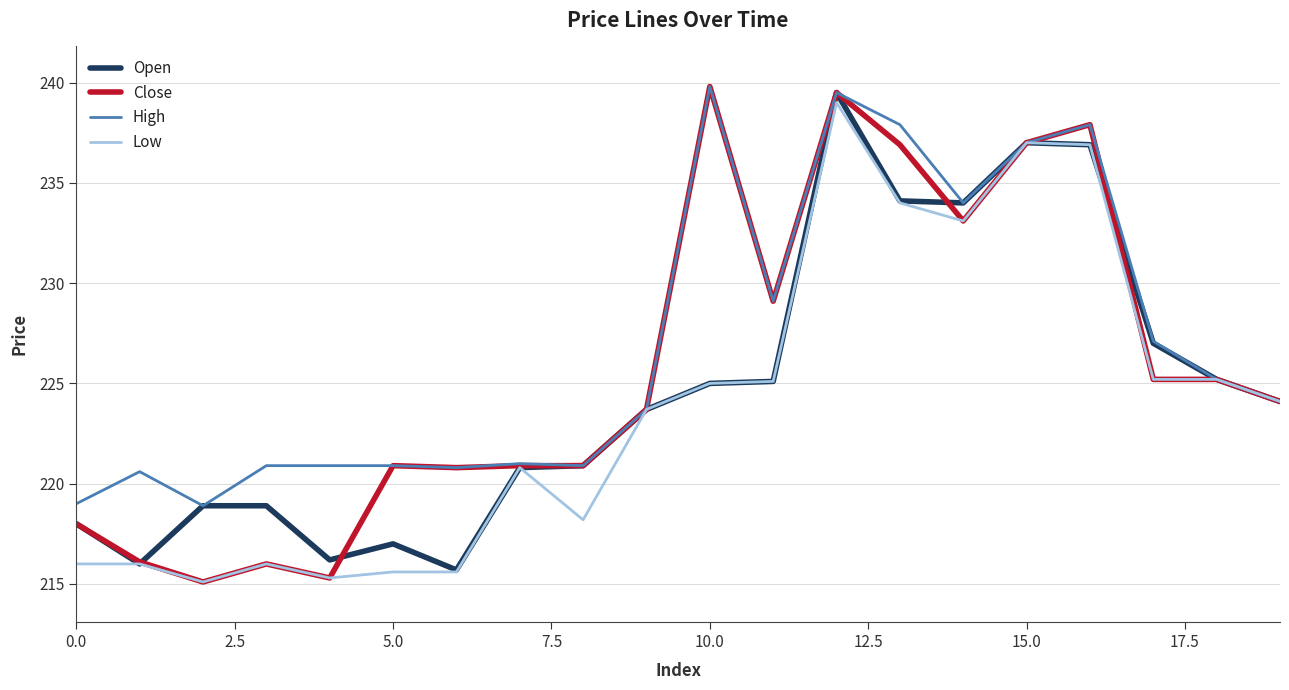

Which series has the largest range (max minus min)?

Close